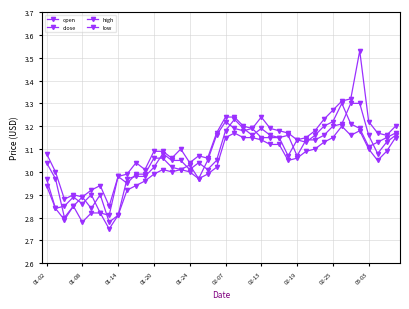

How many data points does each series have?

40